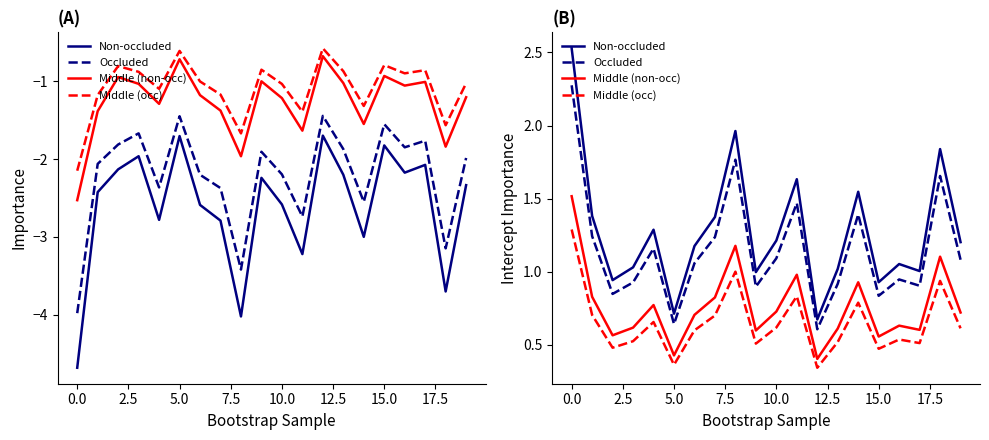

Which category has the lowest value in the Occluded series?

12